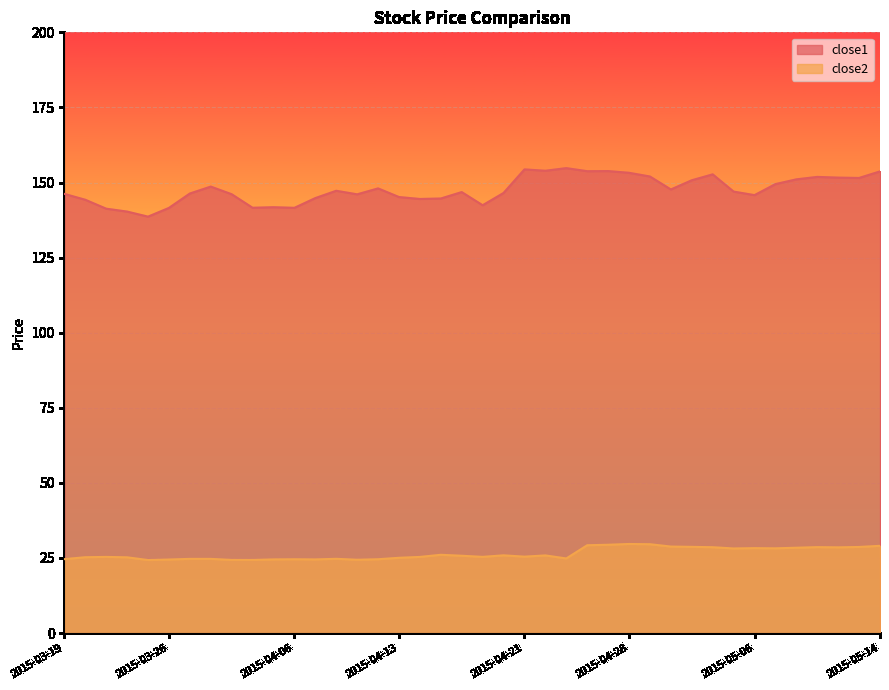

How many values in the close1 series exceed 146?

26